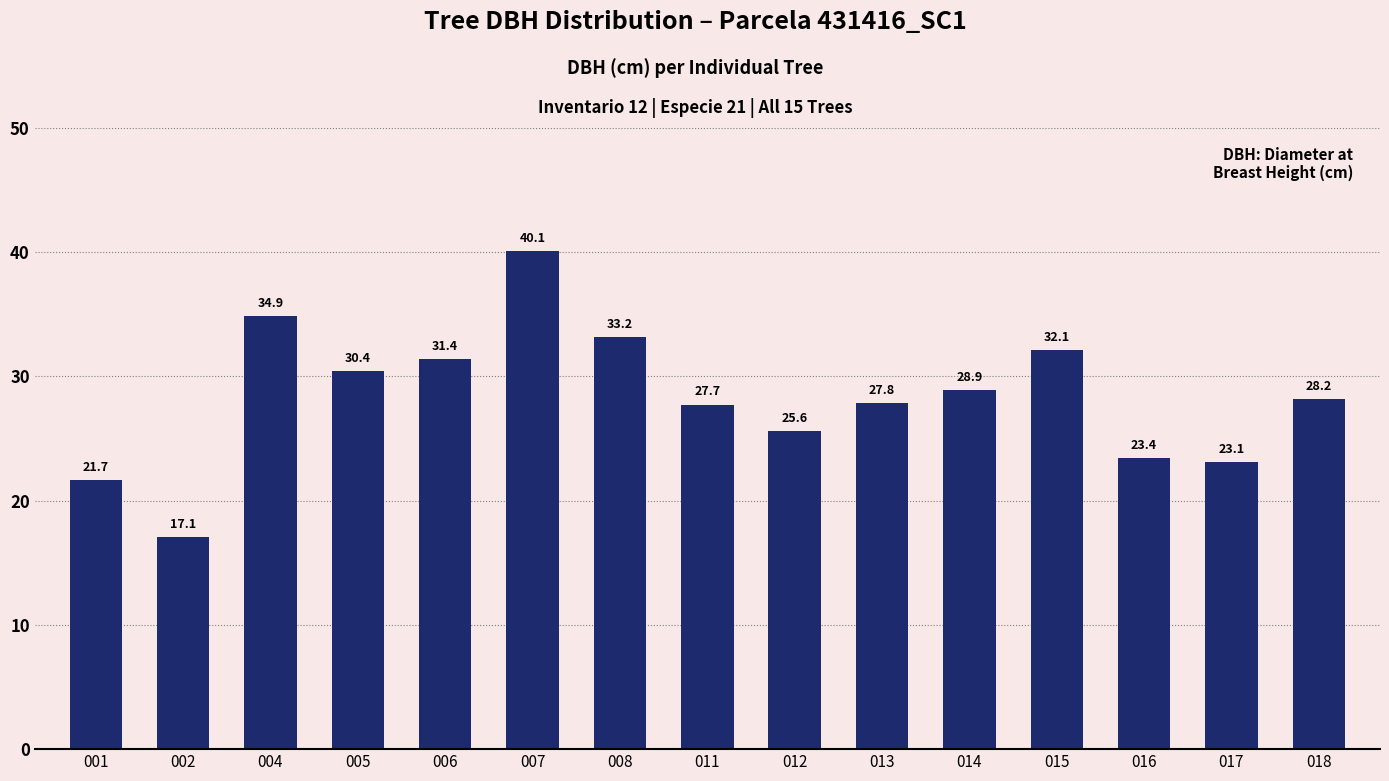

Reading left to right, transcribe all the data shown in this chart.

001=21.7	002=17.1	004=34.9	005=30.4	006=31.4	007=40.1	008=33.2	011=27.7	012=25.6	013=27.8	014=28.9	015=32.1	016=23.4	017=23.1	018=28.2